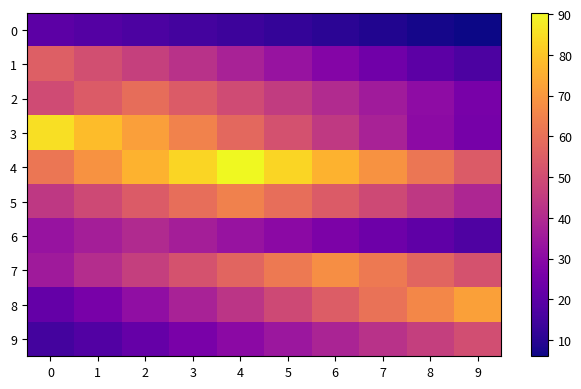

List the series in order of their peak value, highest first.

4, 3, 8, 7, 5, 2, 1, 9, 6, 0